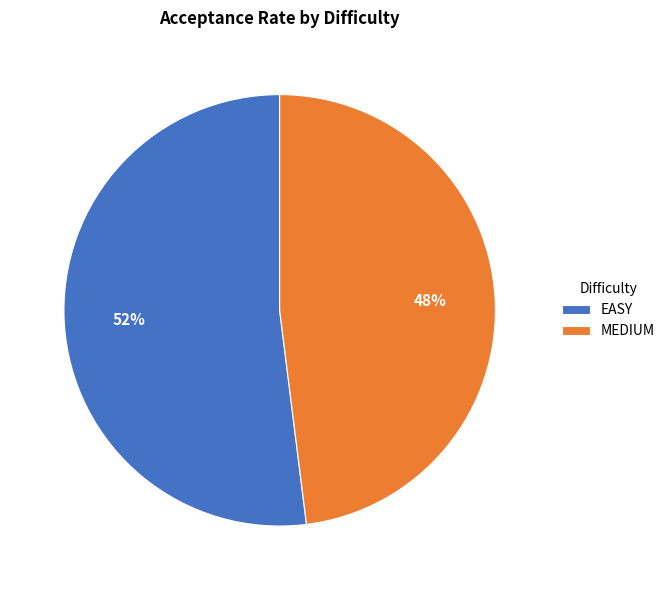

Count the number of slices in the pie.

2